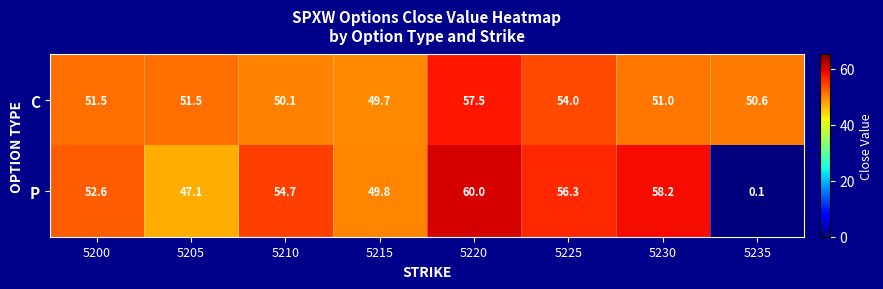

Count the number of data series in this chart.

2